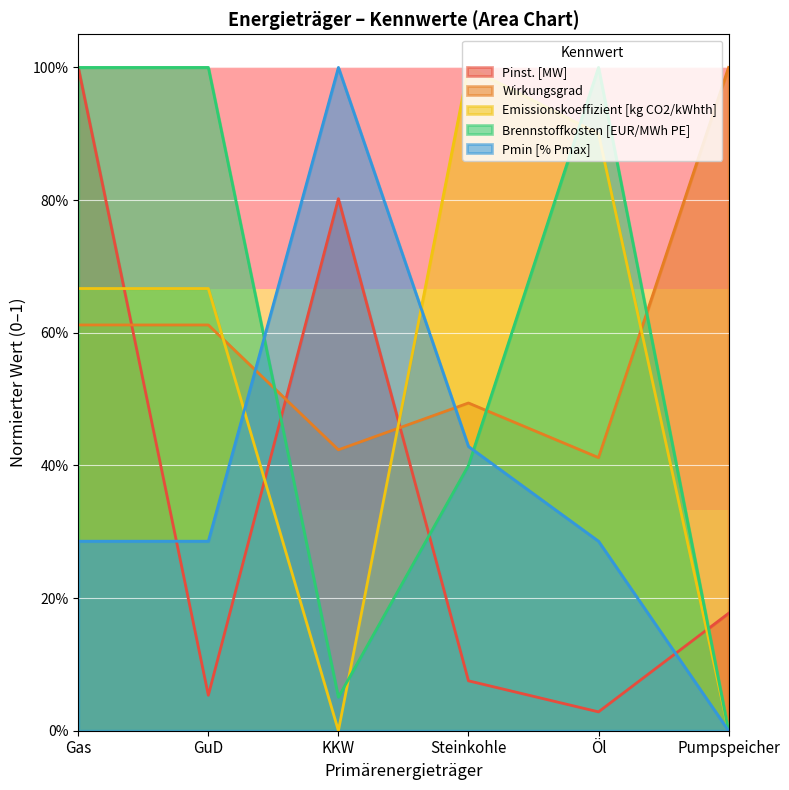

What is the label of the 5th point from the right?

GuD